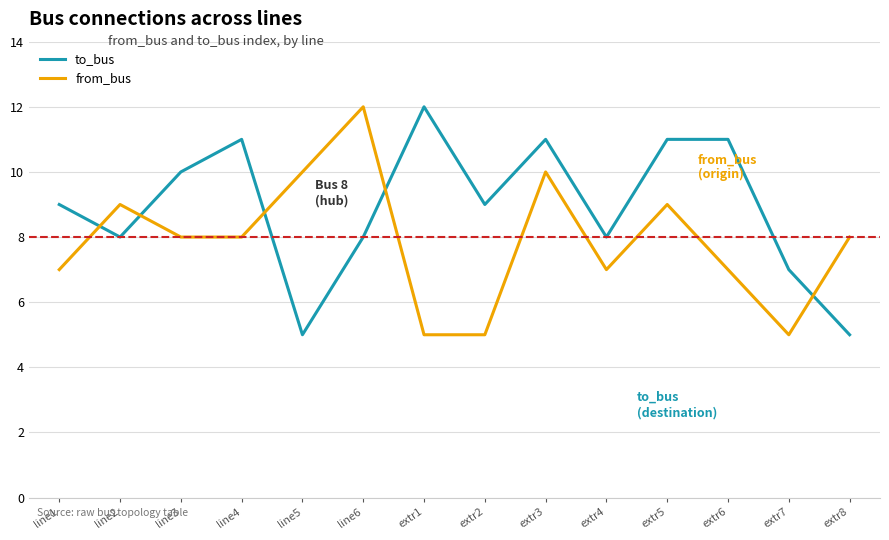

What position from the right is line6?

9